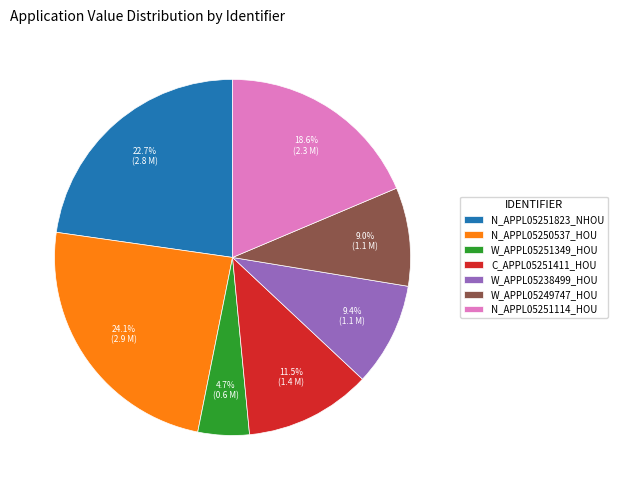

To the nearest percent, what is the average slice percentage?

14%